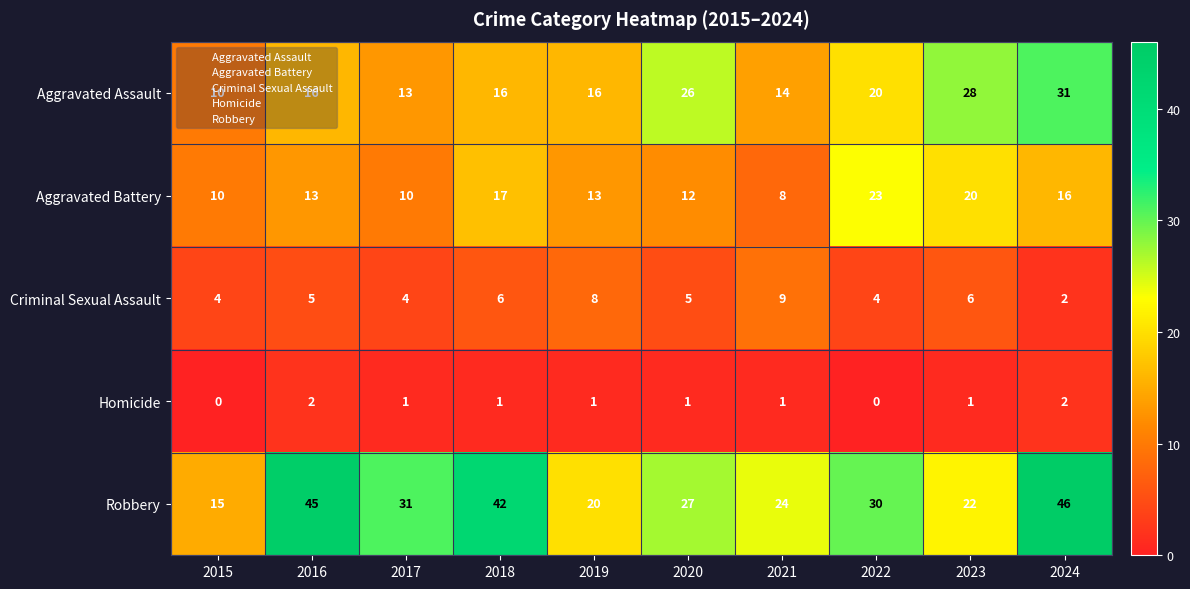

List the series in order of their peak value, highest first.

Robbery, Aggravated Assault, Aggravated Battery, Criminal Sexual Assault, Homicide